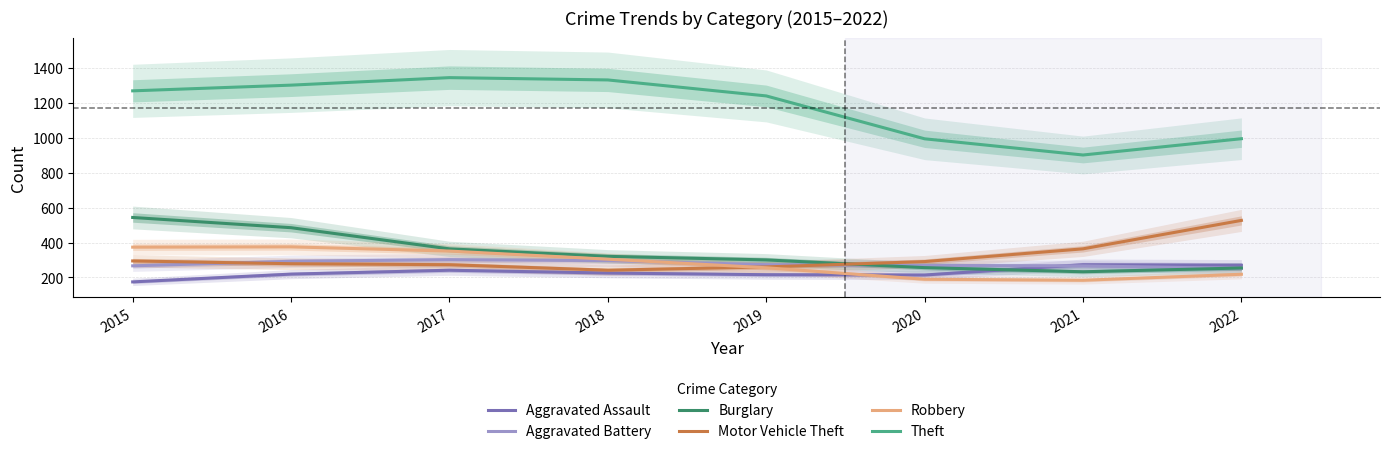

Where is the first local maximum for Theft?

2017